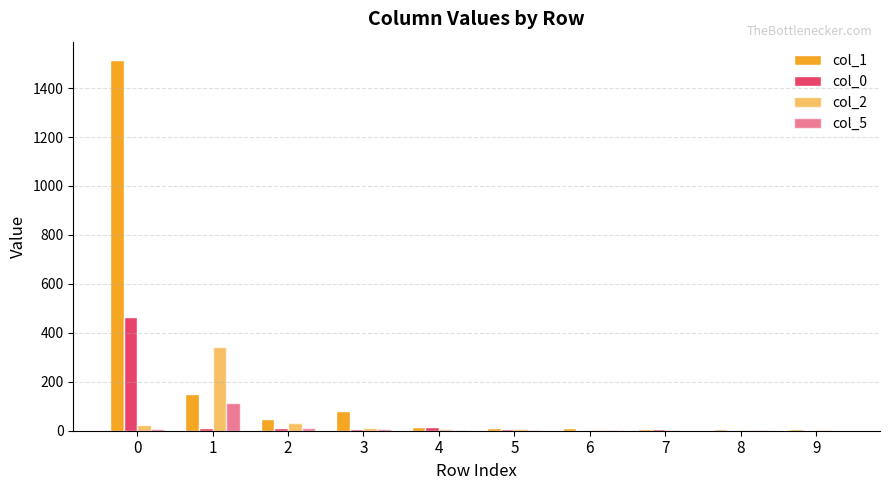

What value does the col_1 series have at 0, to the nearest 50?

1500